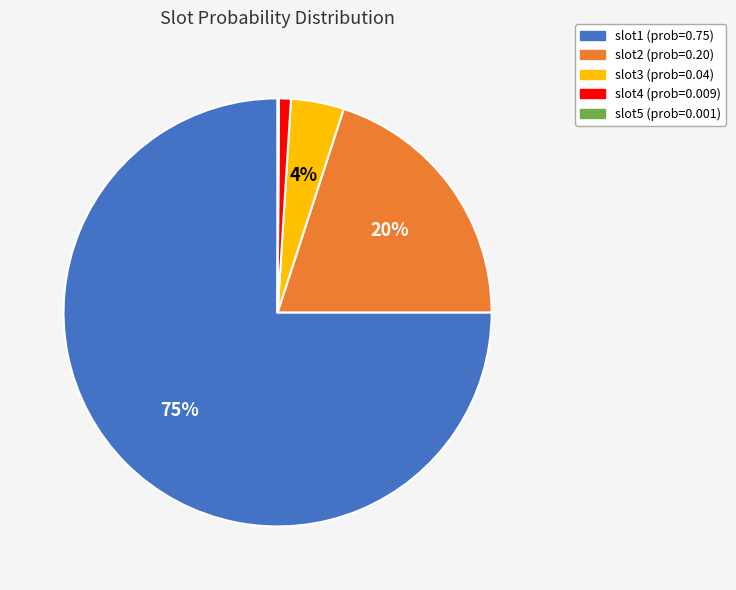

To the nearest percent, what is the average slice percentage?

20%